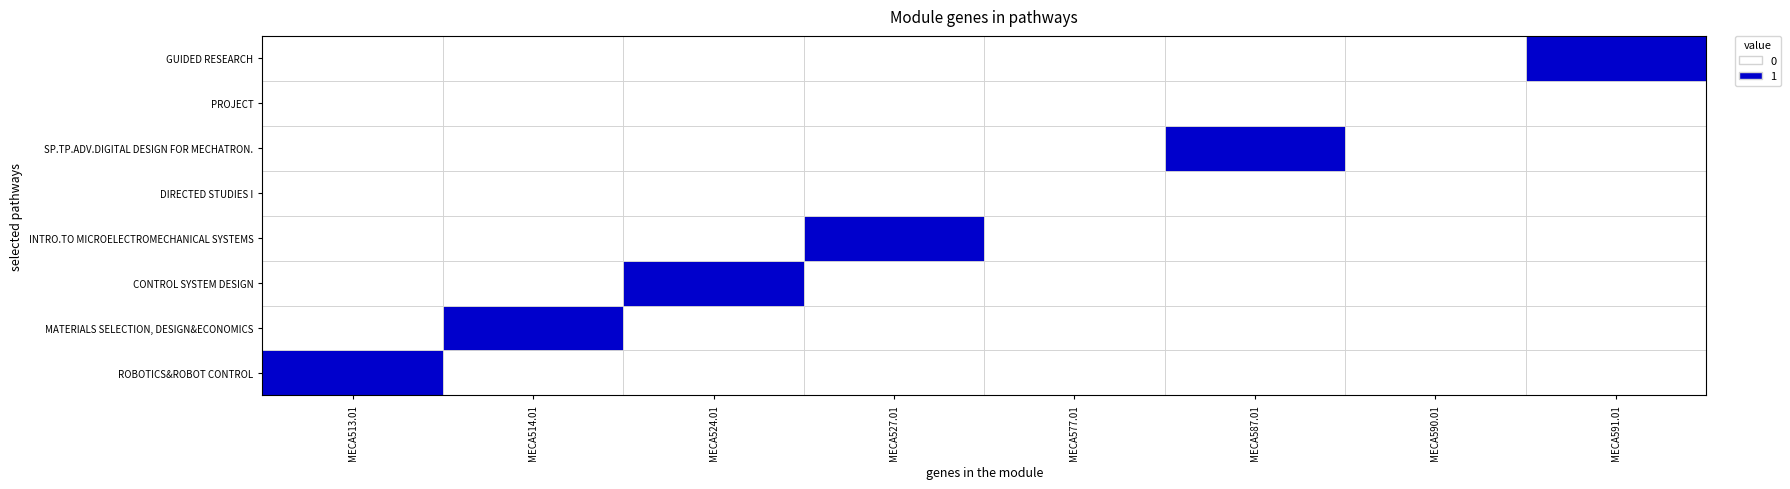

How many values in ROBOTICS&ROBOT CONTROL are above zero?

1